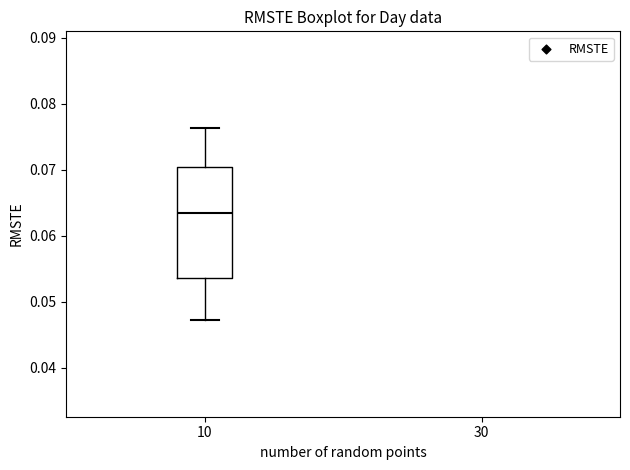

Transcribe this box plot: give where the median line is, the range the box spans, and where the two whiskers end, as read against the y-axis. The values are not printed on the chart, so give them approximately, as read against the axis.

median 0.063, box 0.054 to 0.070, whiskers 0.047 to 0.076